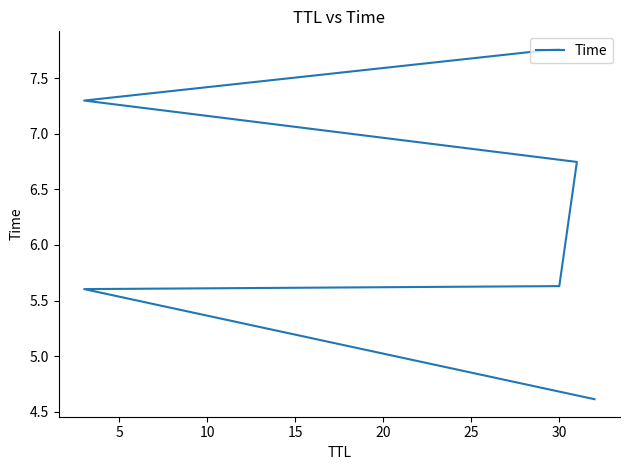

What is the average value?

6.3